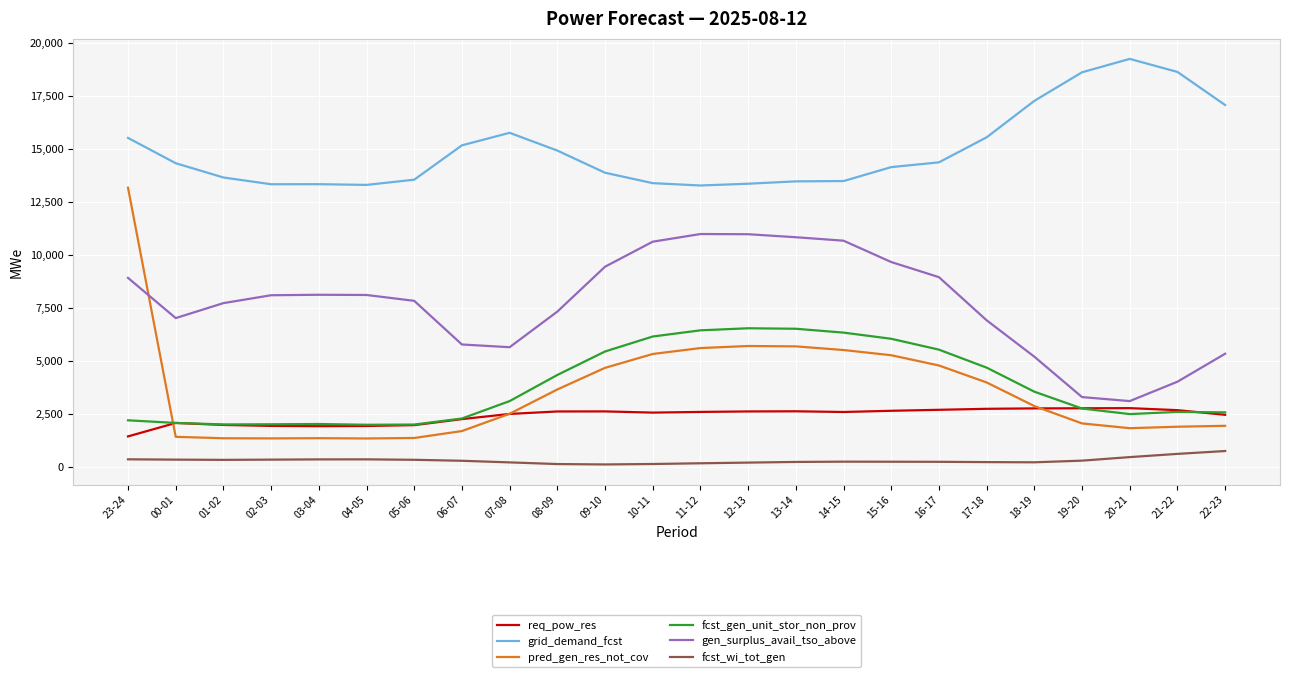

At which label does fcst_wi_tot_gen first exceed 294?

23-24